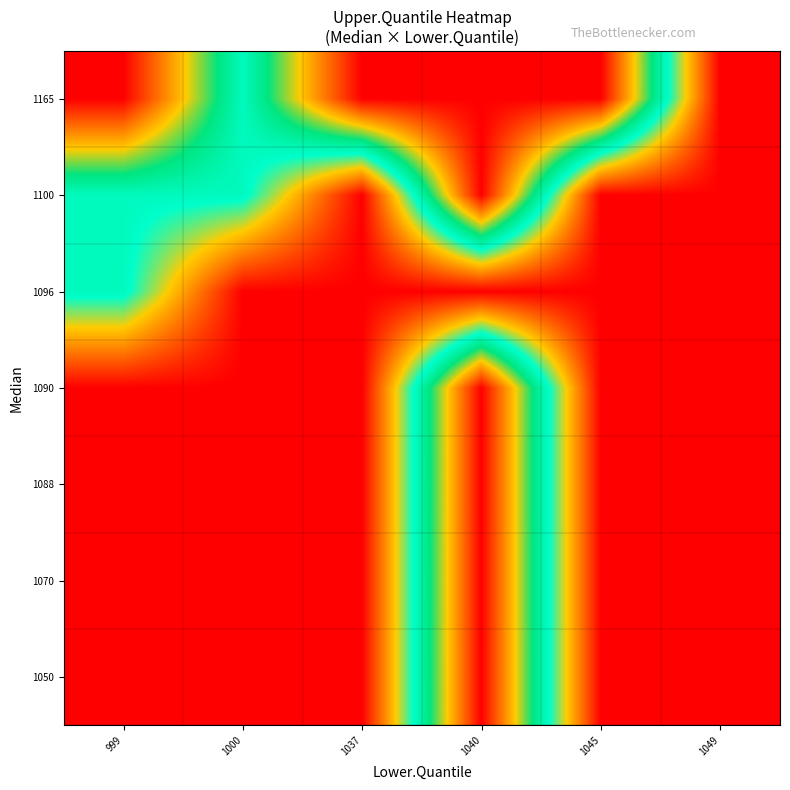

Which has a higher value, 1045 or 1000?

1045